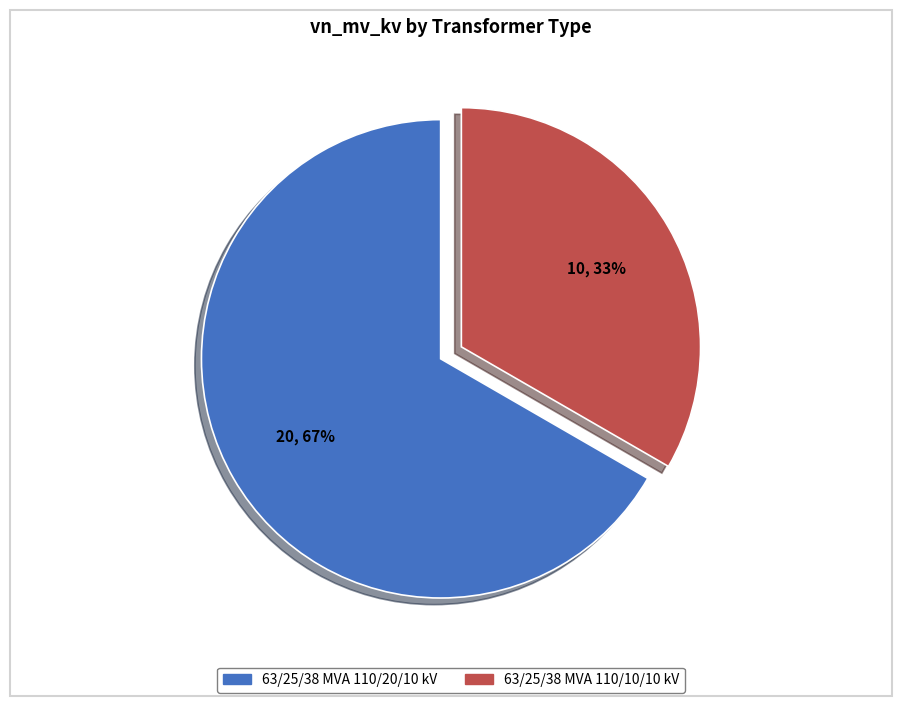

Approximately how many times larger is the value at 63/25/38 MVA 110/20/10 kV compared to 63/25/38 MVA 110/10/10 kV?

2.0